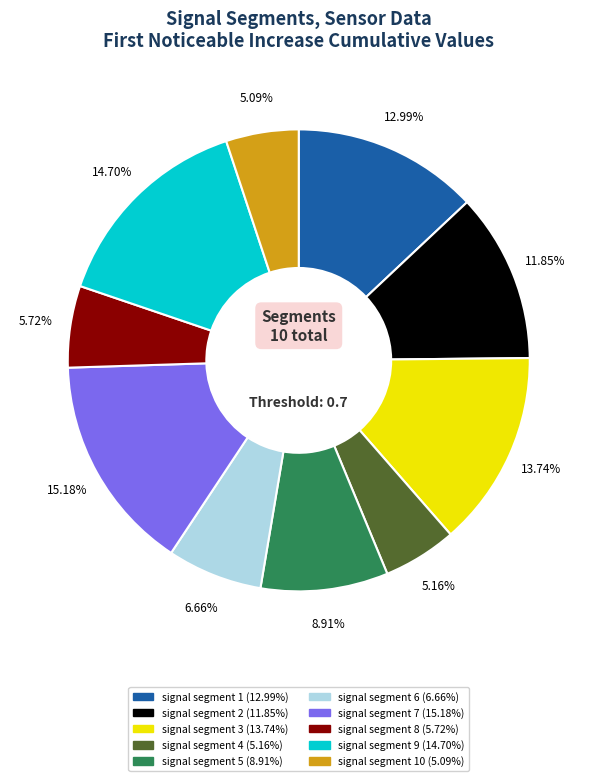

Does any single category account for the majority?

No